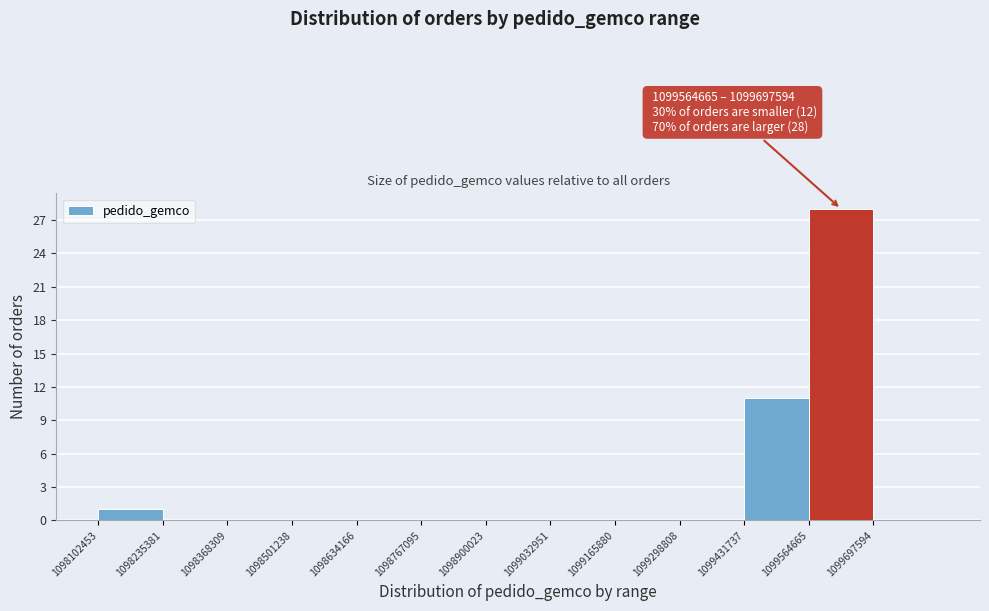

Over which range of the x-axis is the bar tallest?

1099560000 to 1099700000